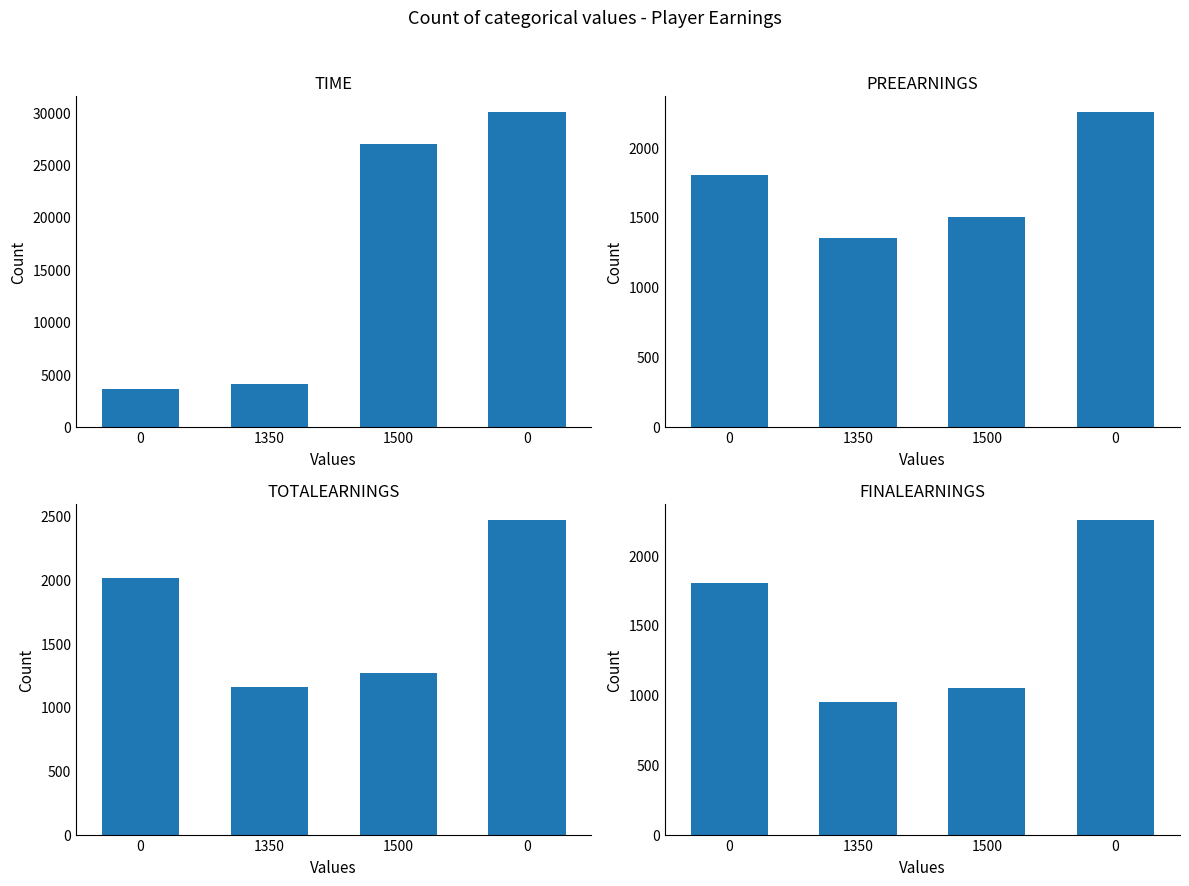

What is the label of the 2nd bar from the left?

1350